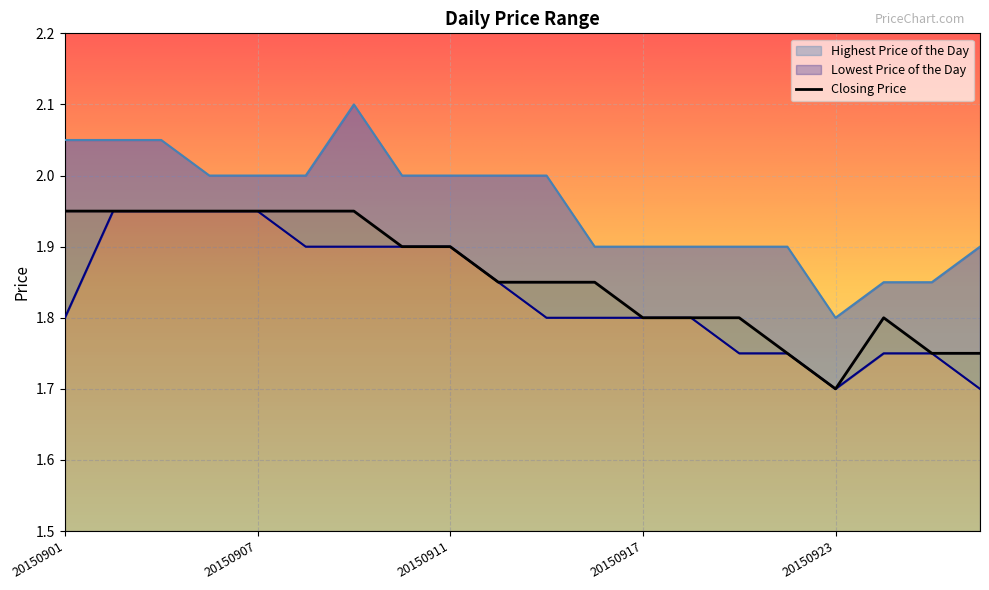

What is the difference between the maximum and minimum values in the Lowest Price of the Day series?

0.2